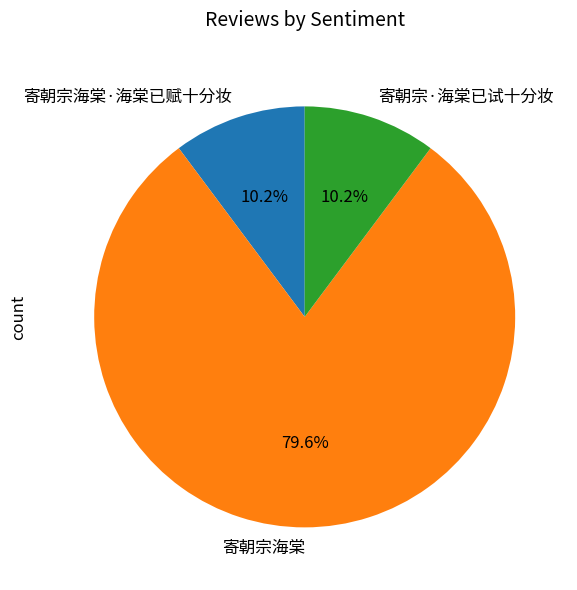

True or false: 寄朝宗·海棠已试十分妆 accounts for 10% of the total.

True